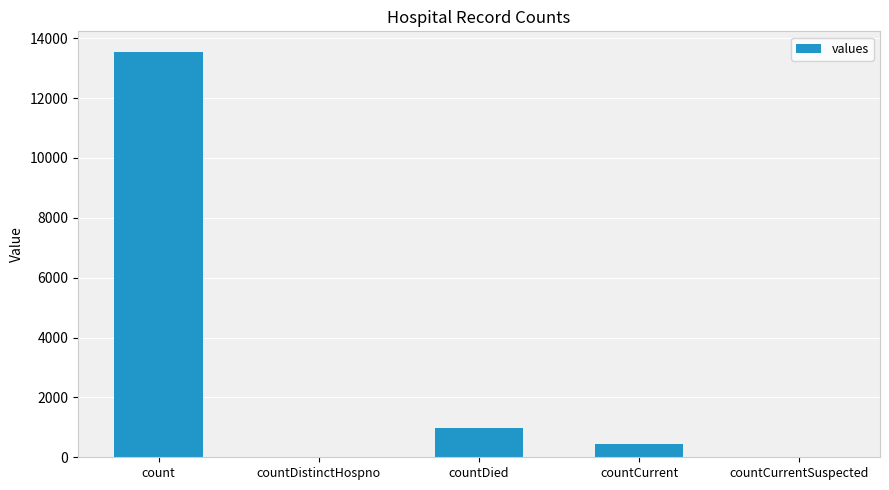

Count the number of data series in this chart.

1